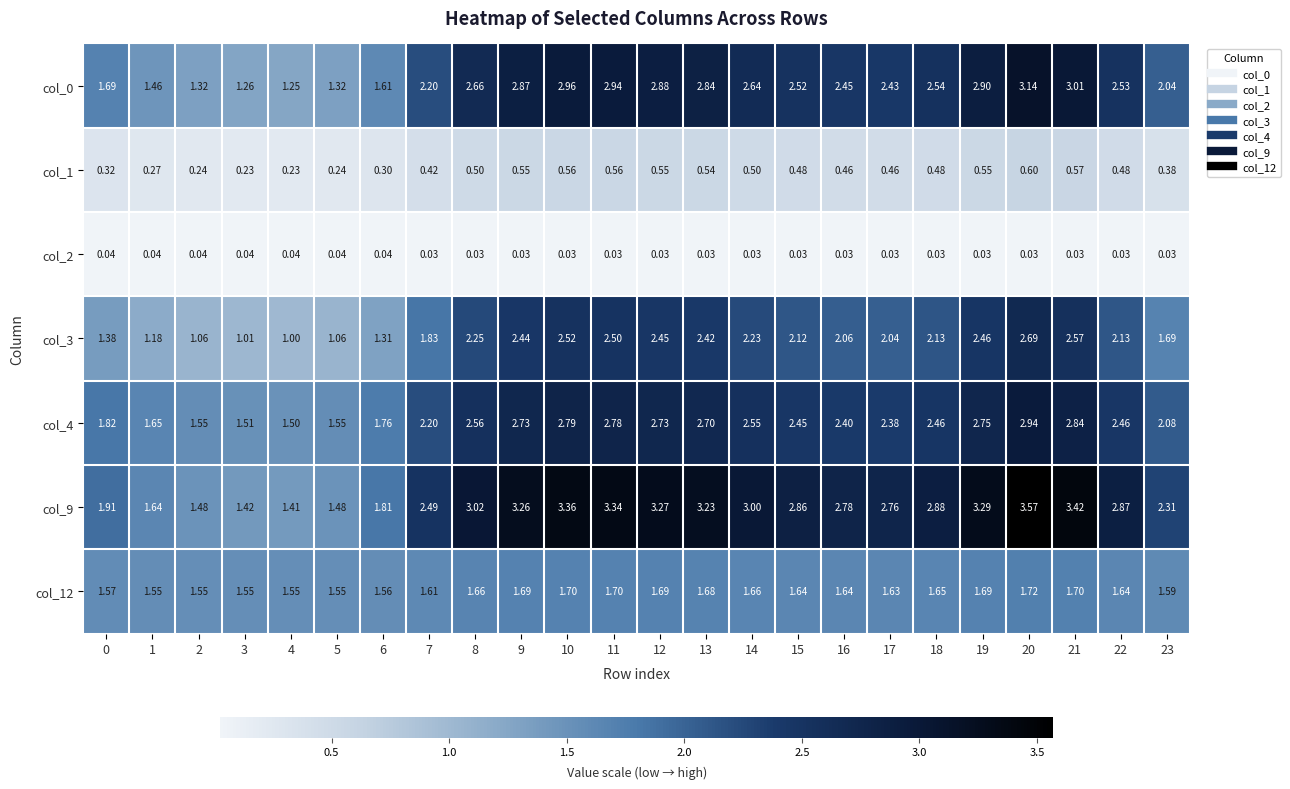

How many series are shown in this chart?

7